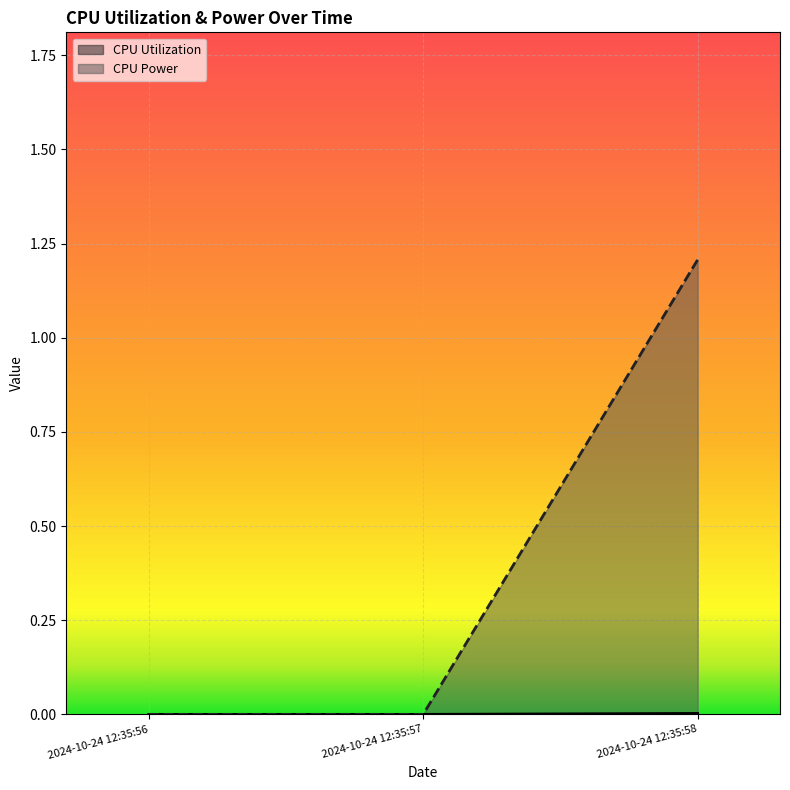

Count the number of categories in the chart.

3